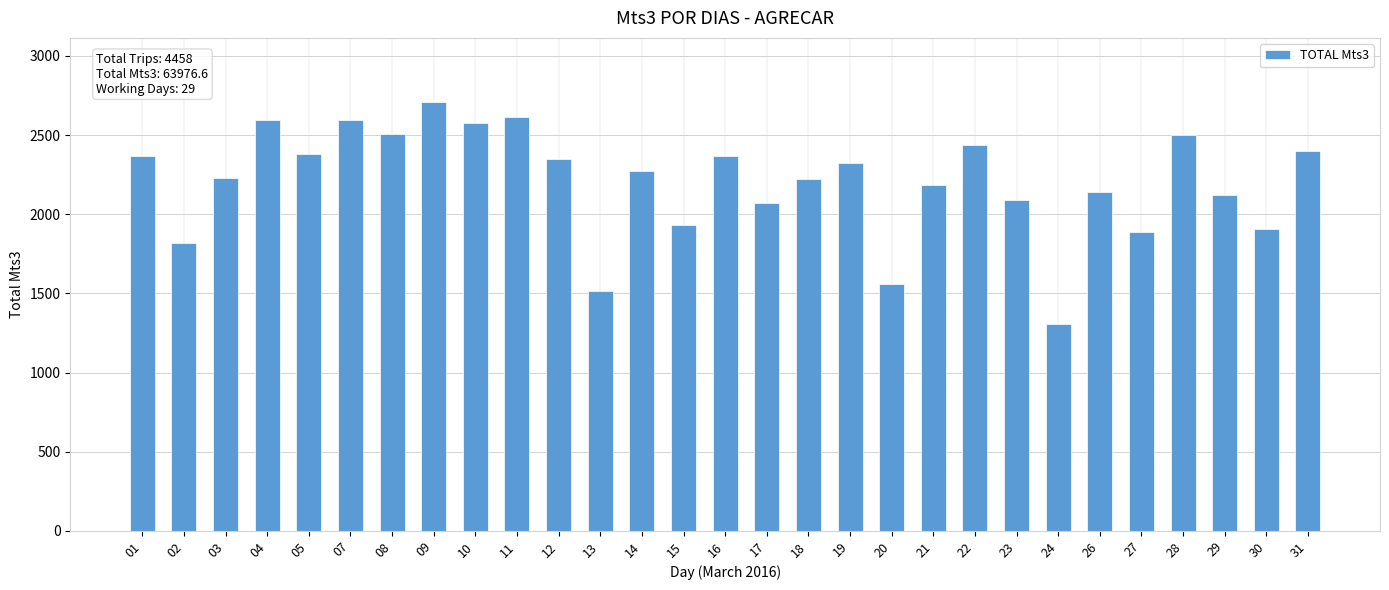

What is the smallest value displayed?

1307.1